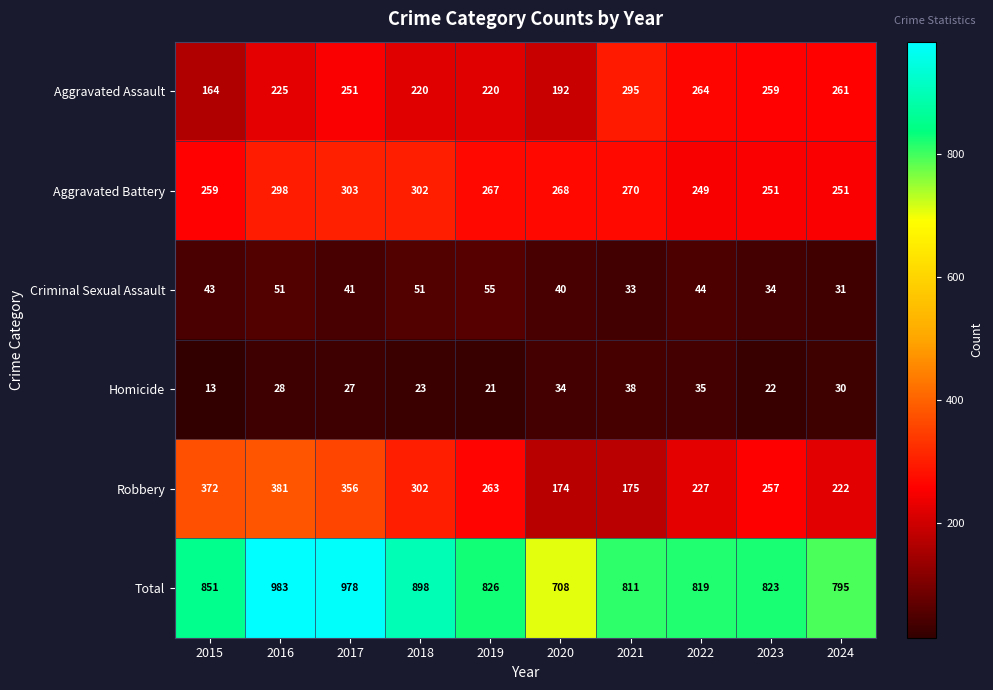

What is the total value across all series at 2016?

1966